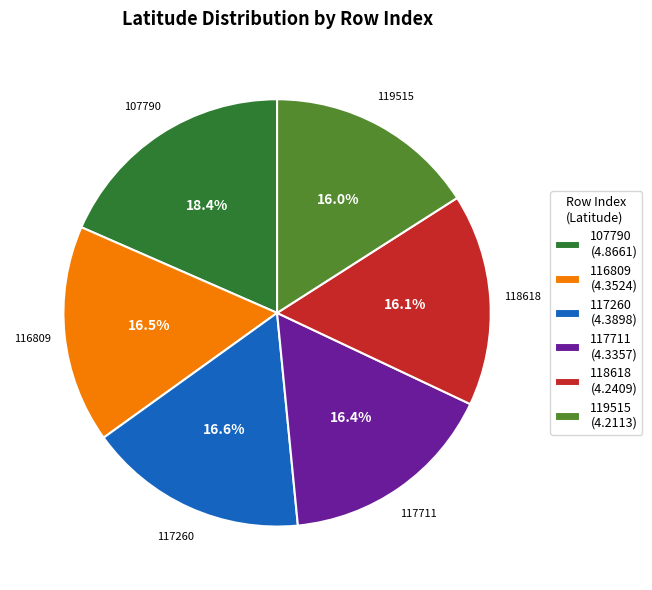

Is there any slice that represents more than half of the pie?

No